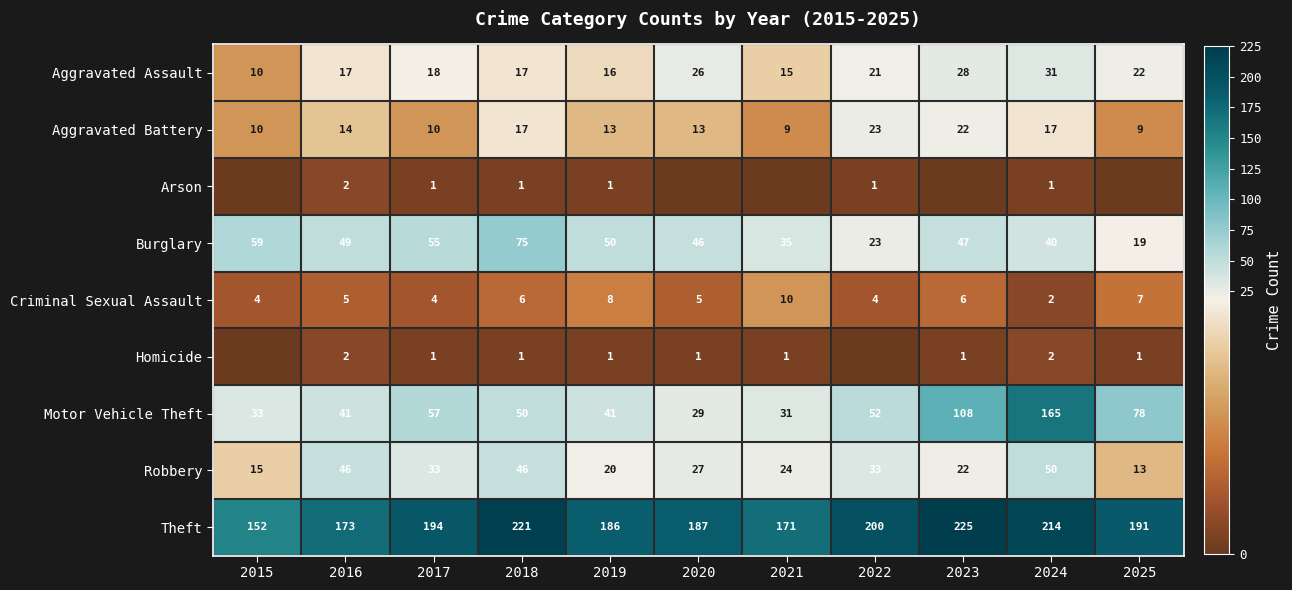

What is the total value across all series at 2015?

283